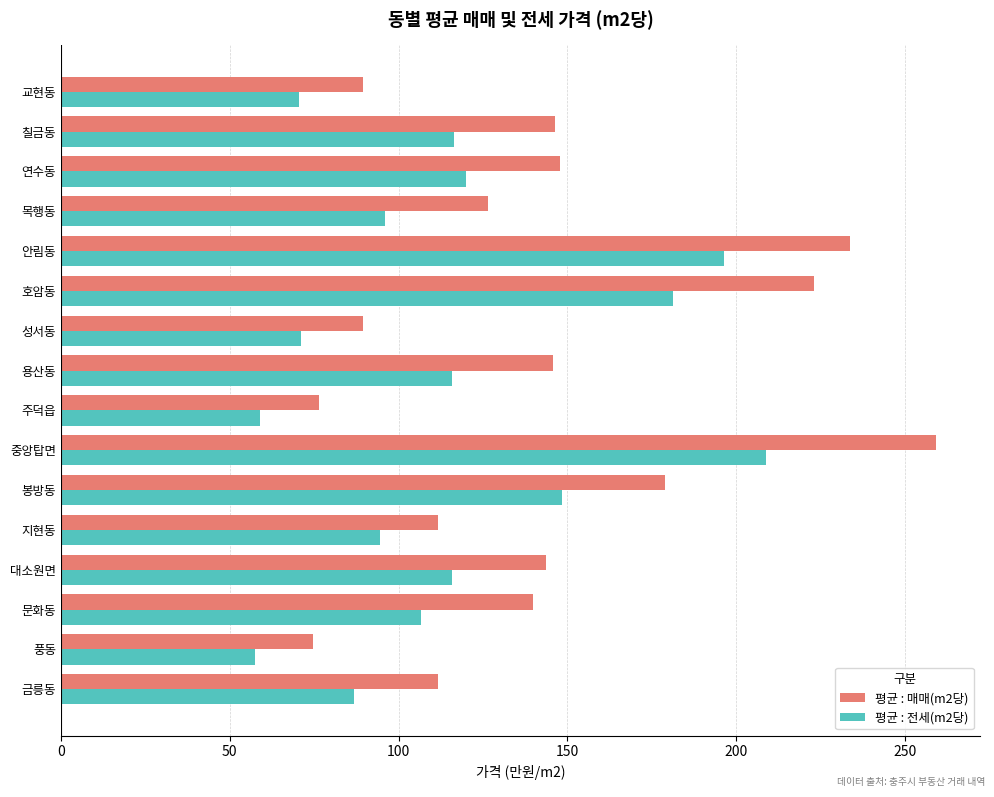

What are all the series names shown in the legend?

평균 : 매매(m2당), 평균 : 전세(m2당)